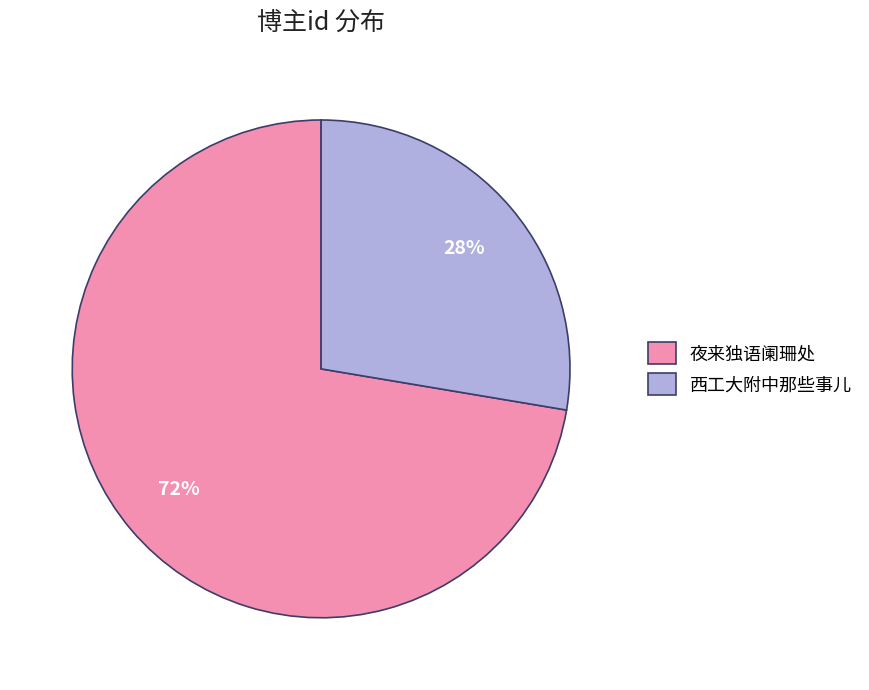

Is it true that 夜来独语阑珊处 is 72% of the pie?

True